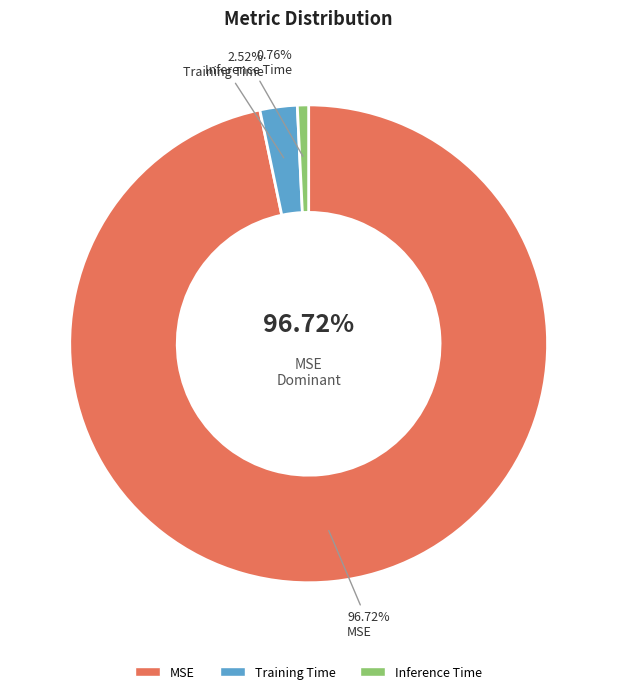

How many slices are in this pie chart?

3